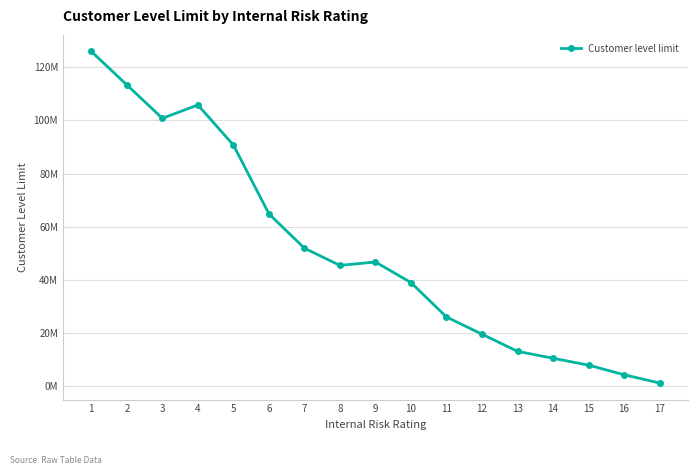

True or false: the data shows 53963259 at 5.

False